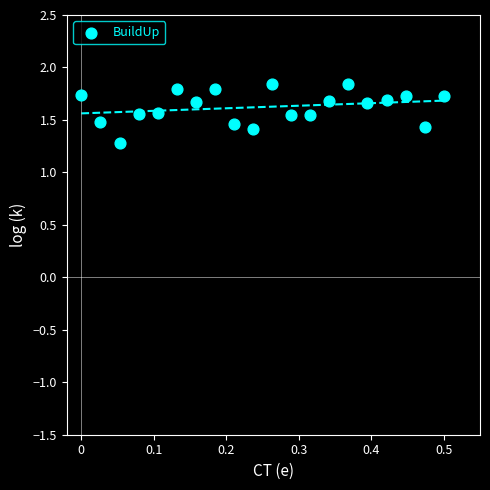

What Y value in the scatter plot is closest to 1?

1.3